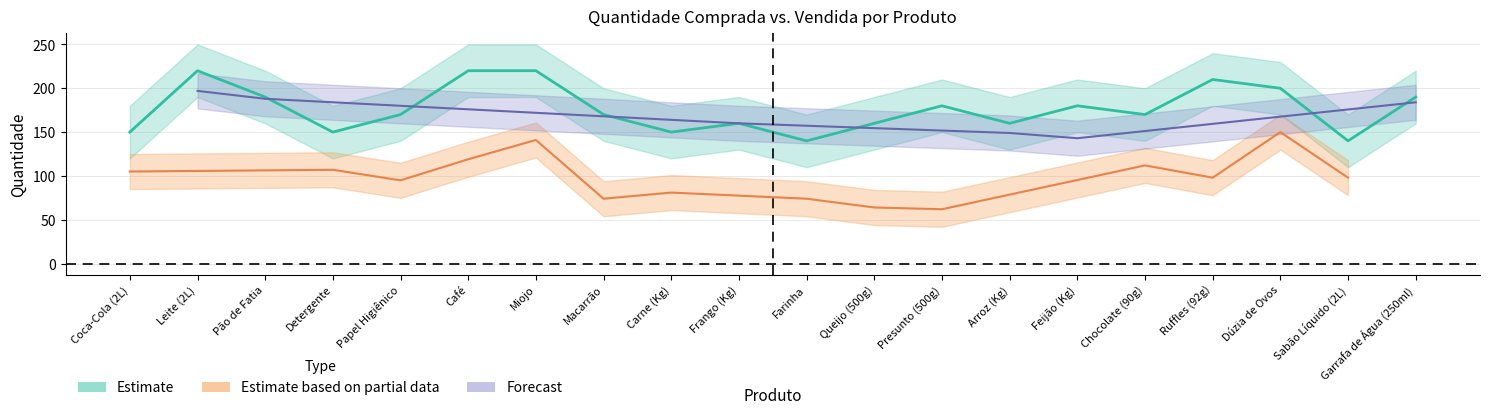

What is the maximum value shown in the chart?

220